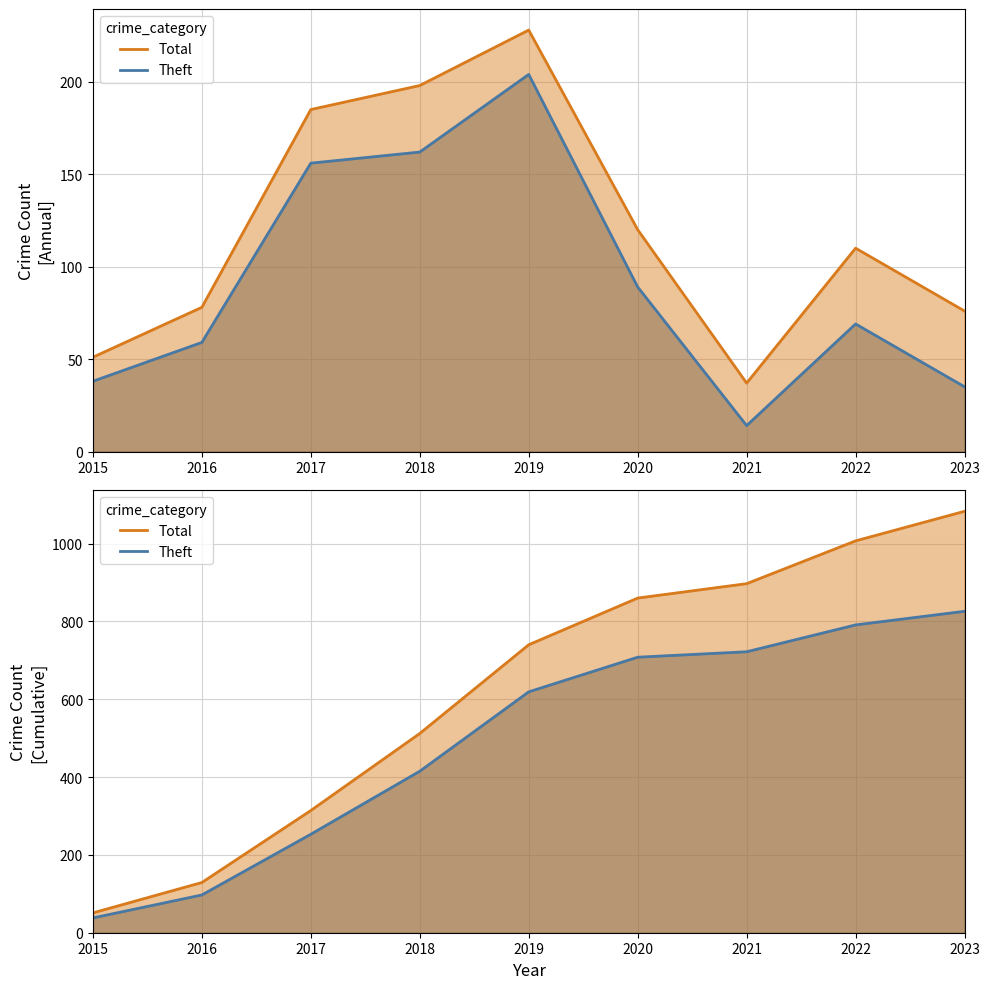

At how many categories does at least one series exceed 219?

7